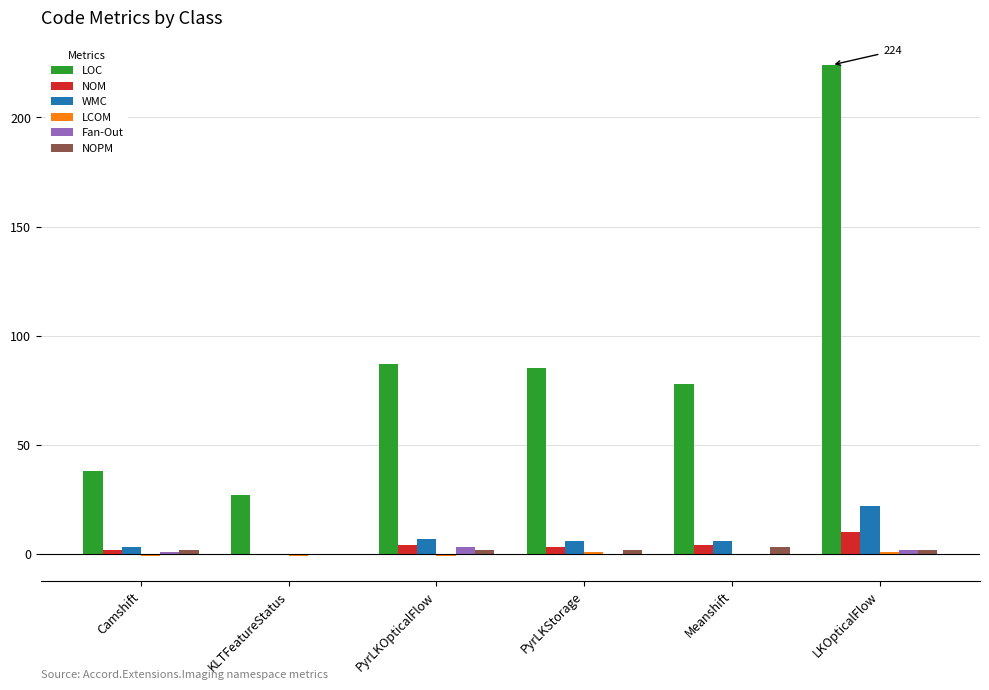

Which series has the largest total across all categories?

LOC